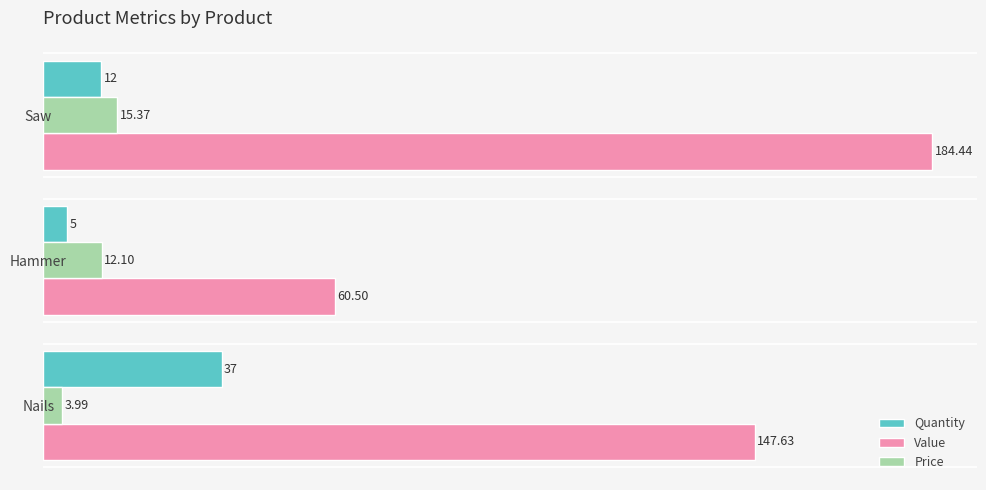

List the labels in order of Quantity value, largest first.

Nails, Saw, Hammer